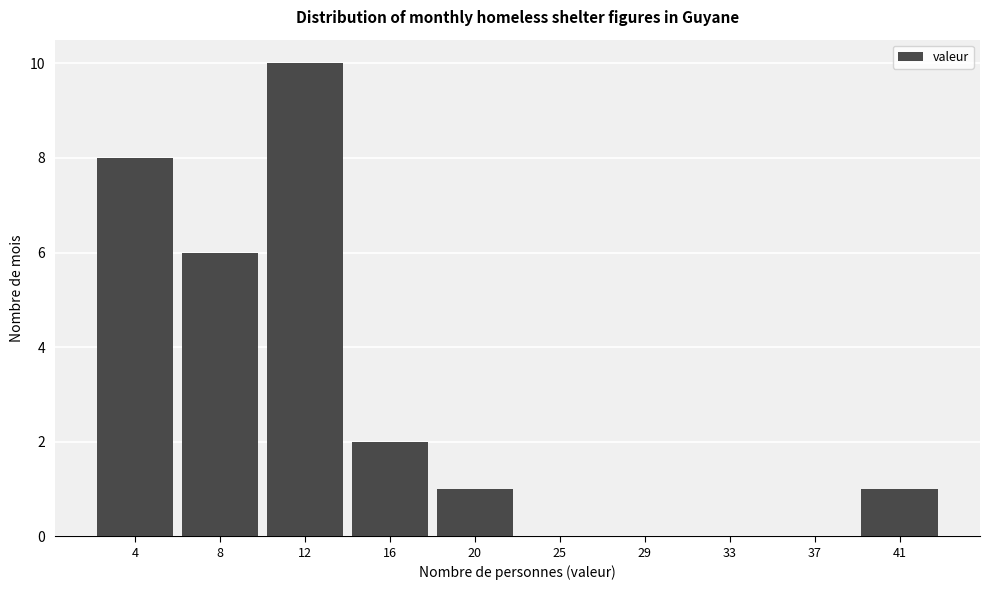

Reading left to right, list all the values displayed in this chart.

4=8	8=6	12=10	16=2	20=1	25=0	29=0	33=0	37=0	41=1